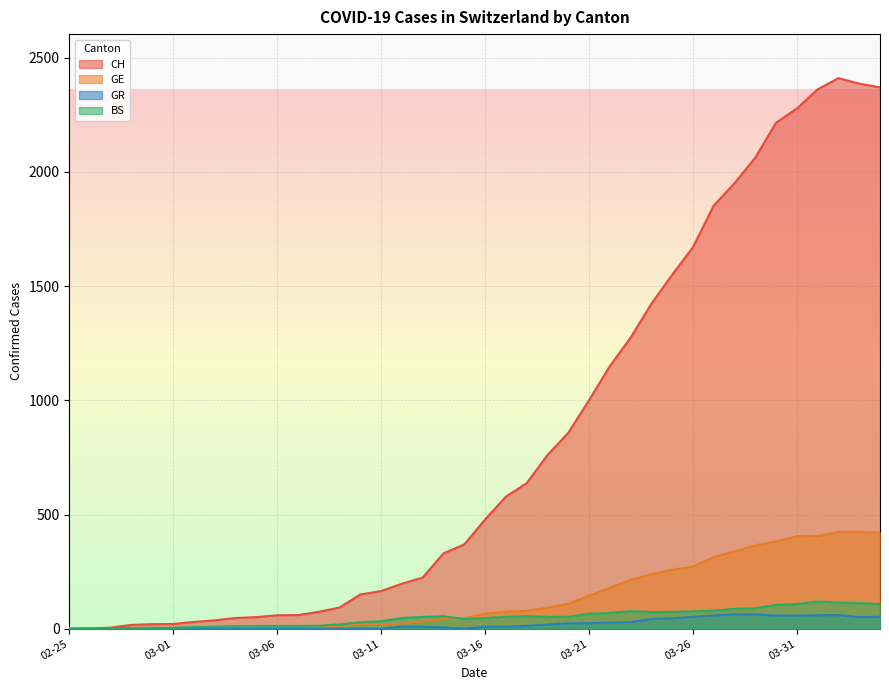

Which series has the largest total across all categories?

CH